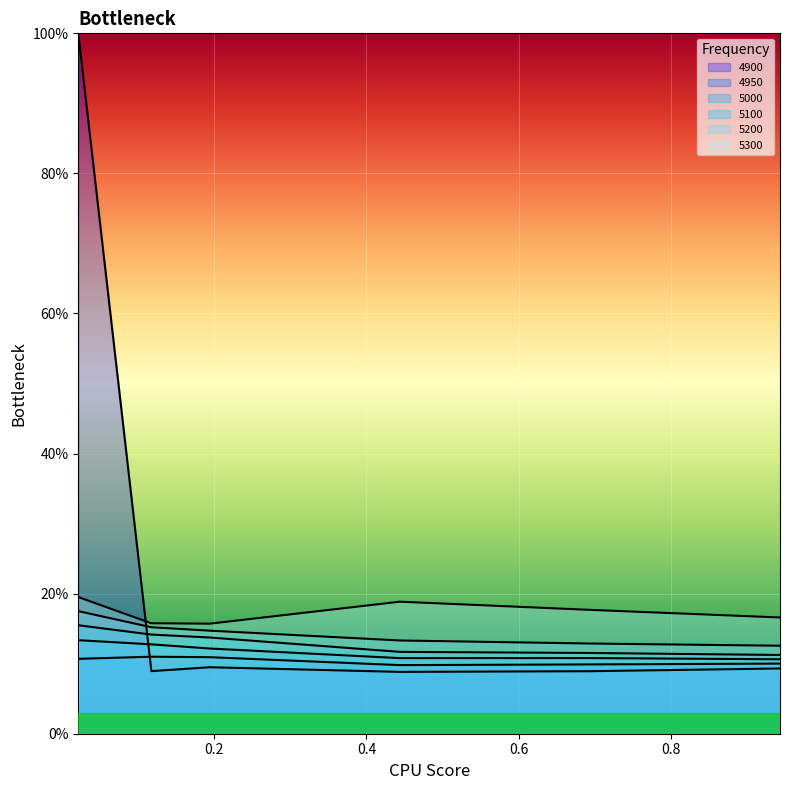

True or false: 4950 has more than 1 interior local peaks.

False